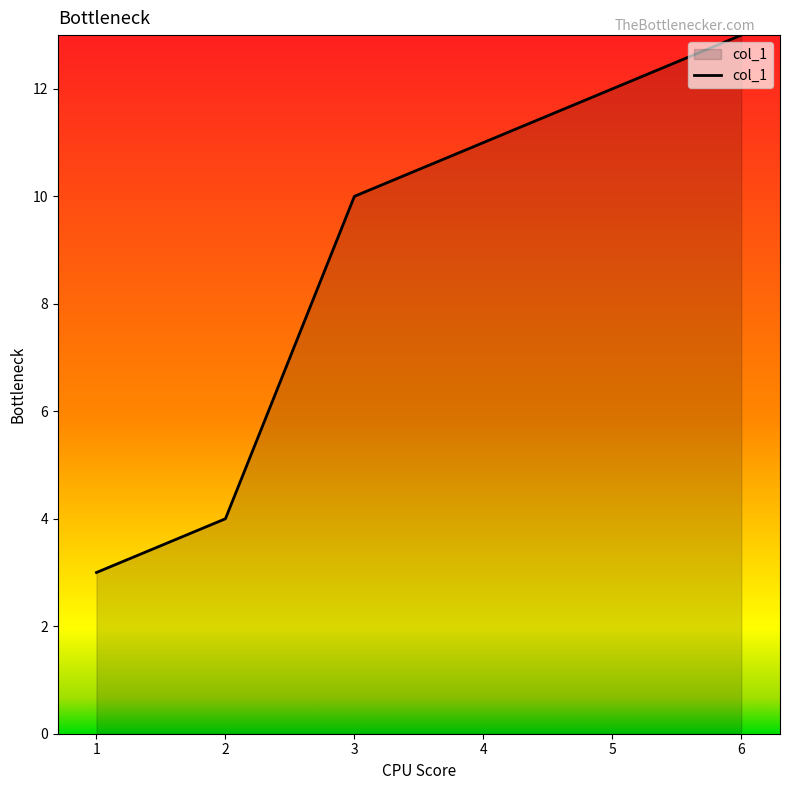

What is the smallest value displayed?

3